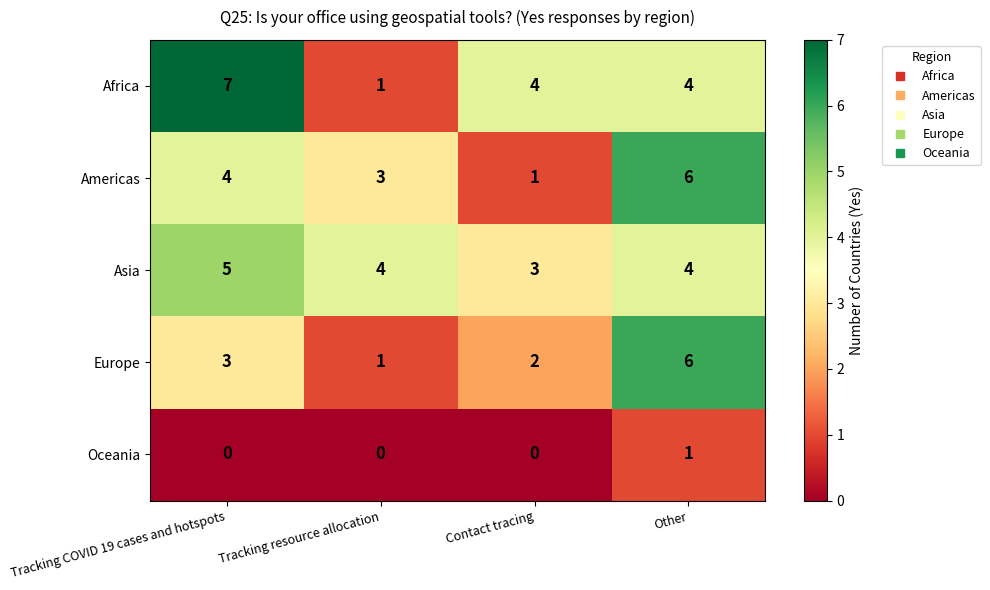

True or false: Americas has a value of 7 at Tracking COVID 19 cases and hotspots.

False